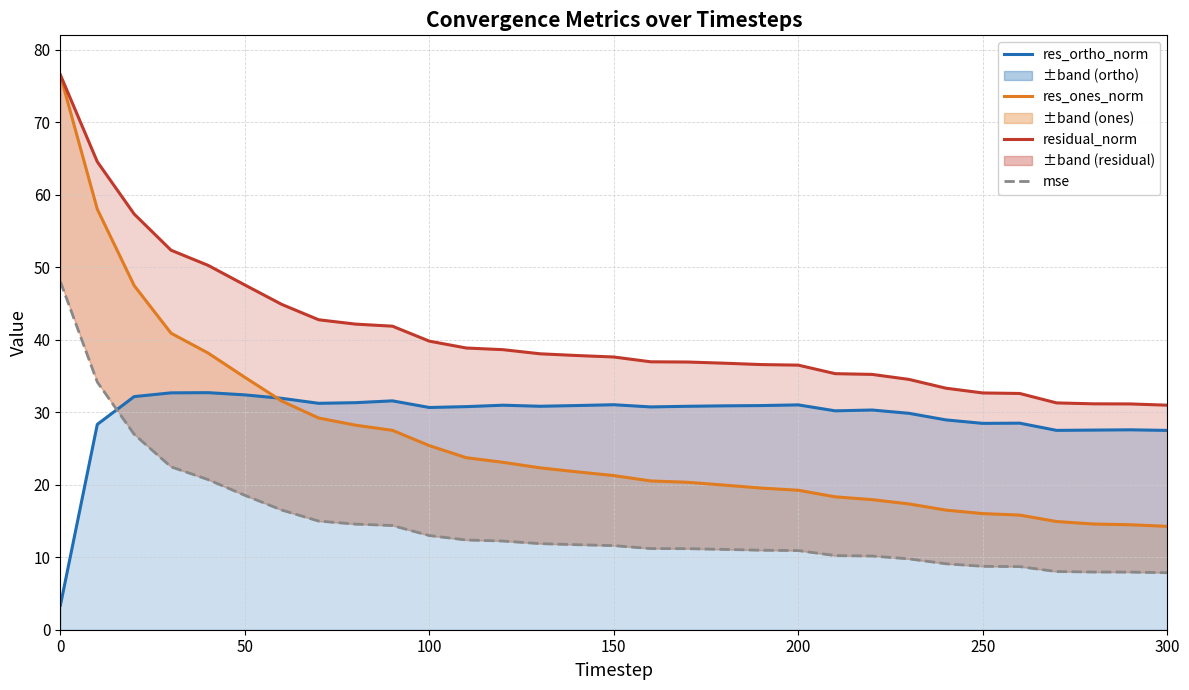

True or false: res_ones_norm has more than 0 points higher than both neighbors.

False